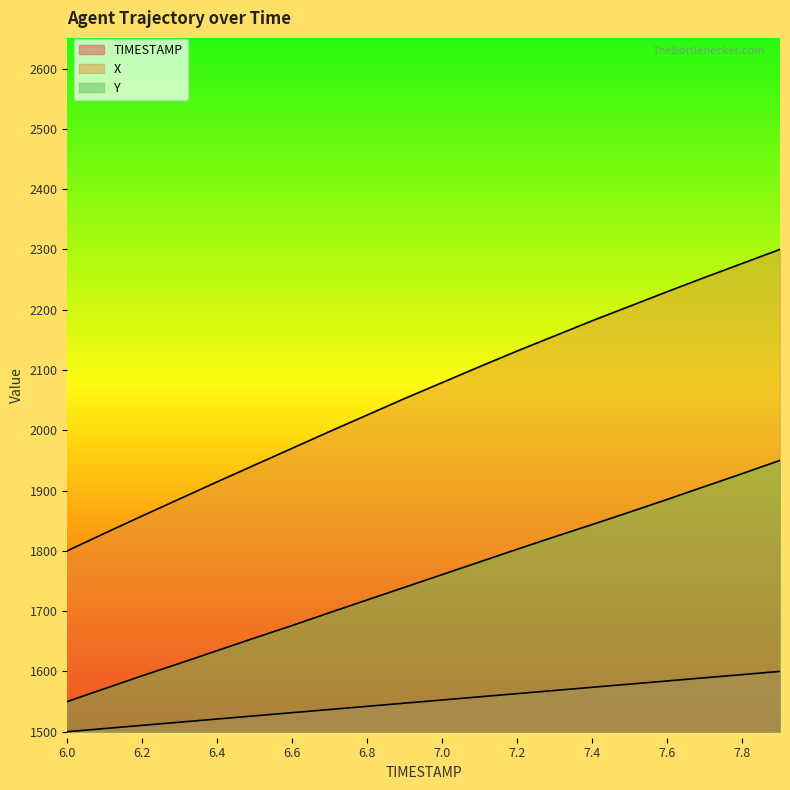

At which label does TIMESTAMP first exceed 1552?

7.0